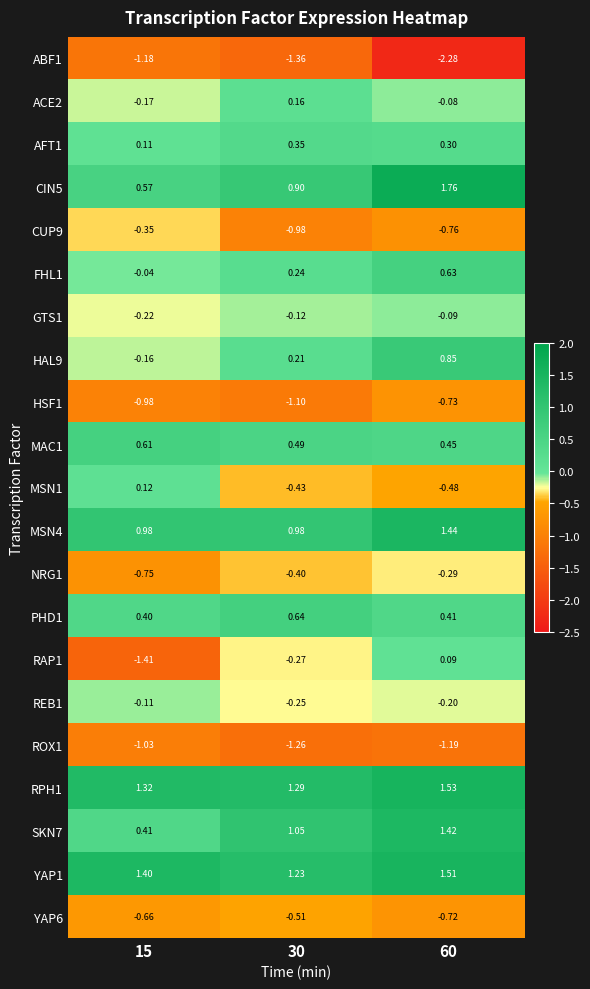

What is the total value across all series at 15?

-1.1